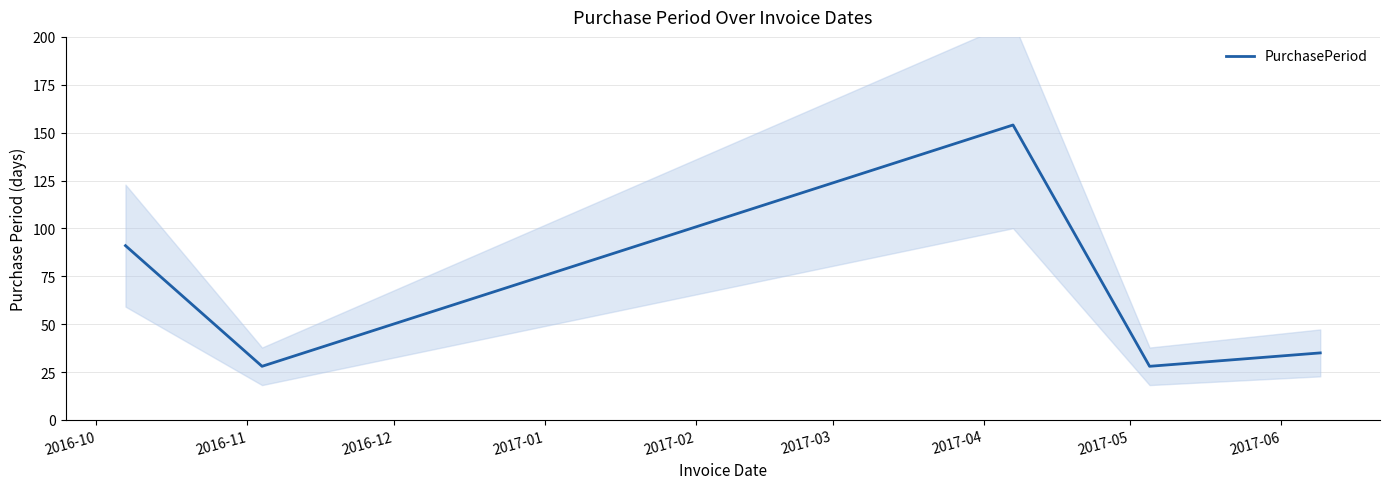

What is the highest value of the PurchasePeriod series?

154